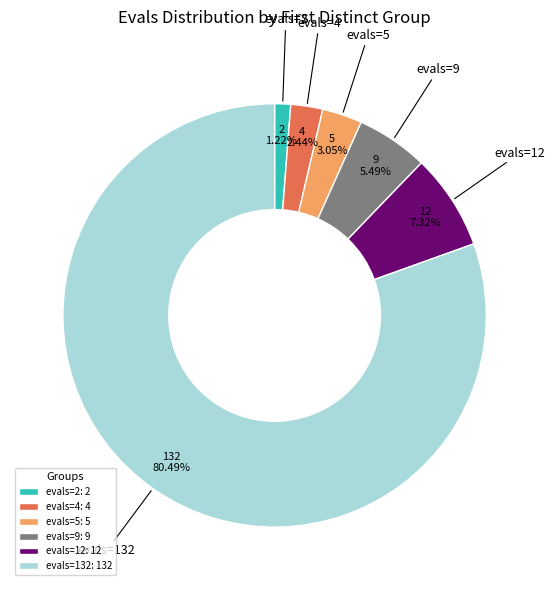

How much of the chart is everything except evals=132?

19.5%